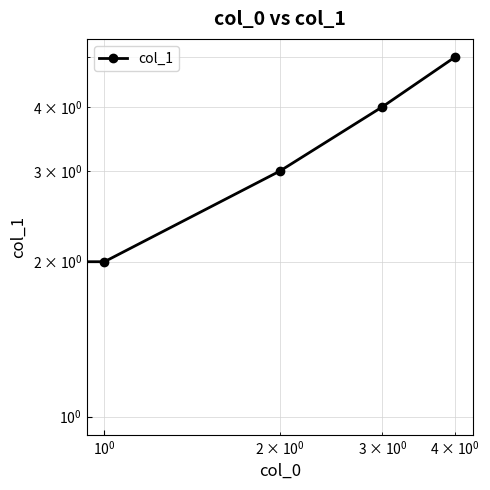

How many values exceed 4?

2